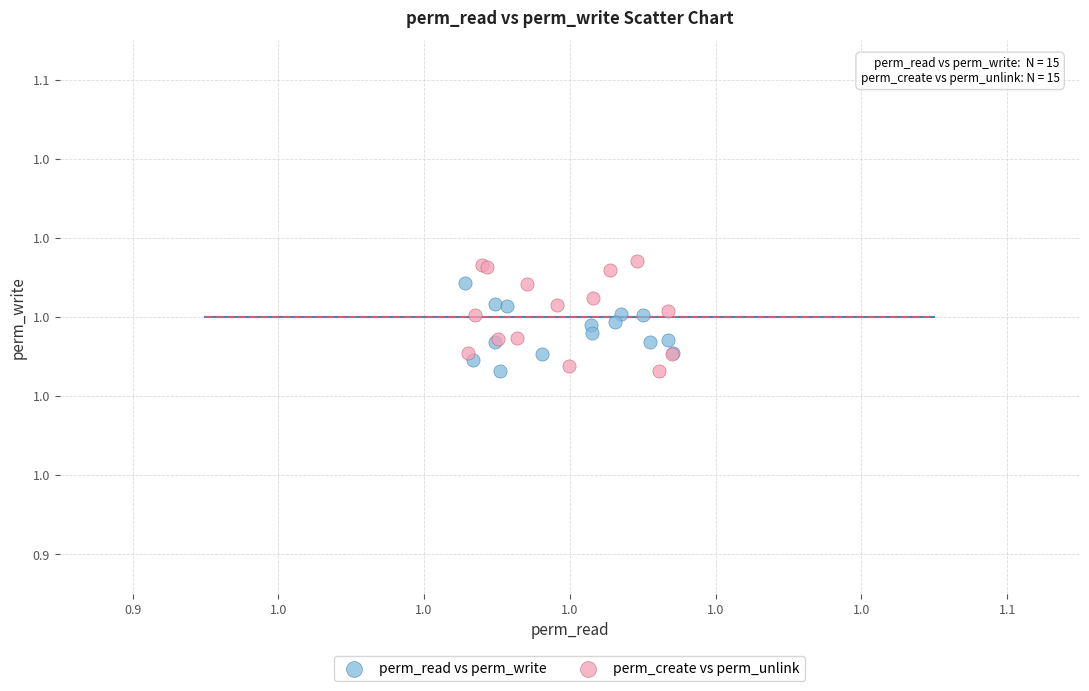

What are all the series names shown in the legend?

perm_read vs perm_write, perm_create vs perm_unlink